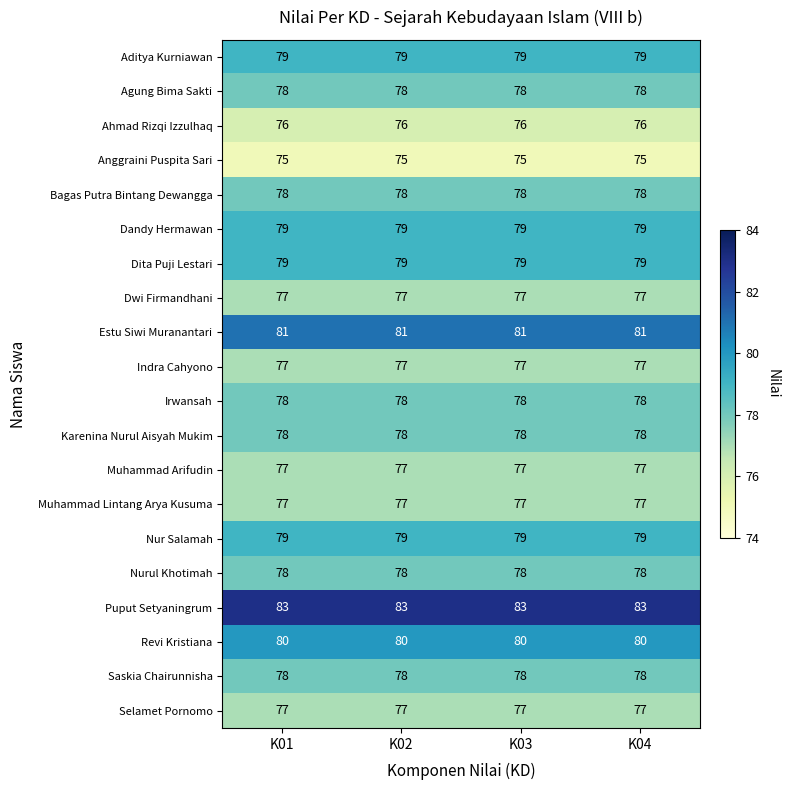

True or false: Revi Kristiana has a value of 80 at K03.

True